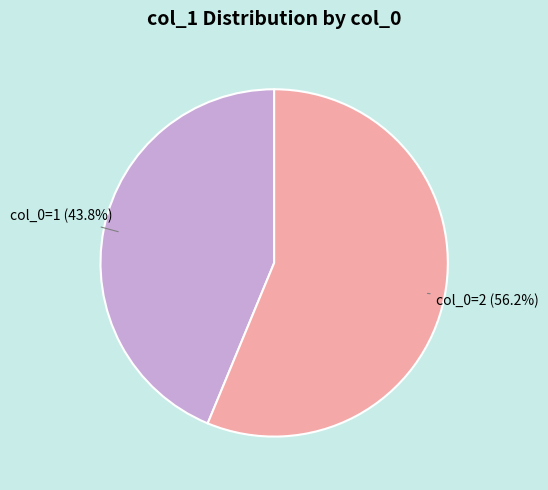

Is there any slice that represents more than half of the pie?

Yes